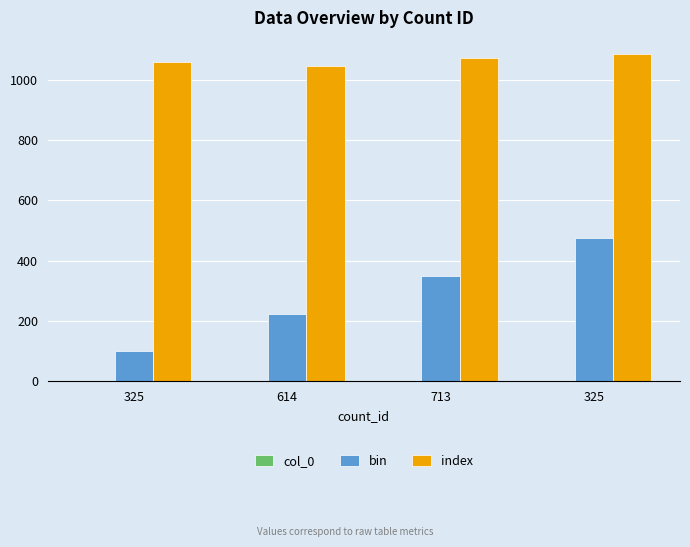

Does the chart contain stacked bars?

No